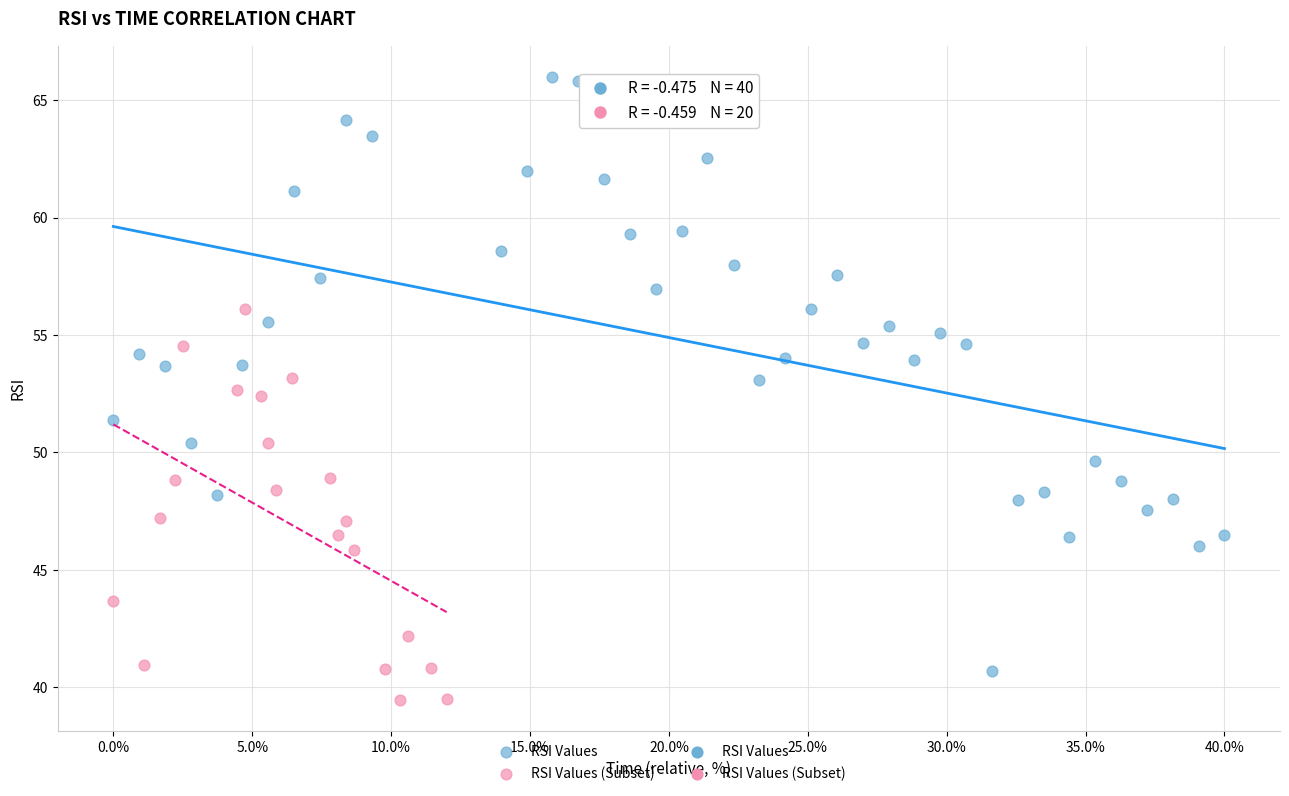

Which series reaches the minimum Y coordinate?

RSI Values (Subset)